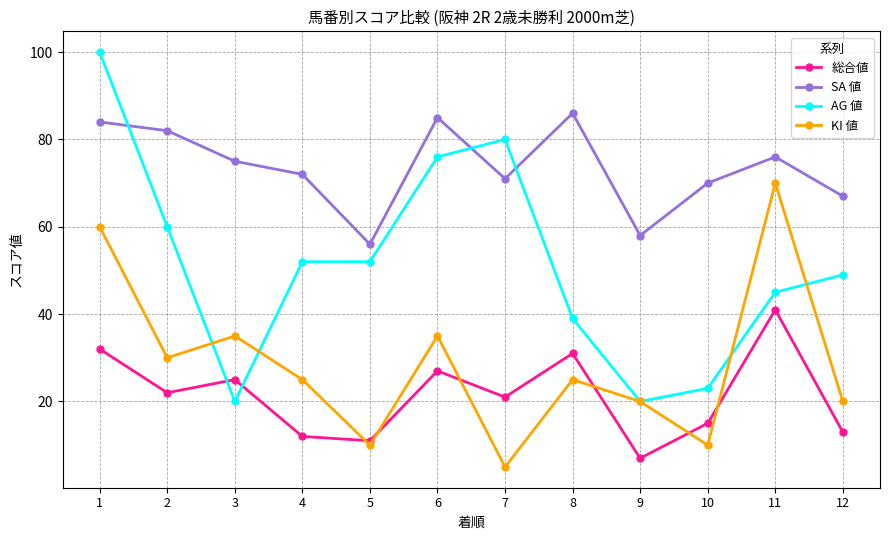

Which label corresponds to the largest value in the chart?

1